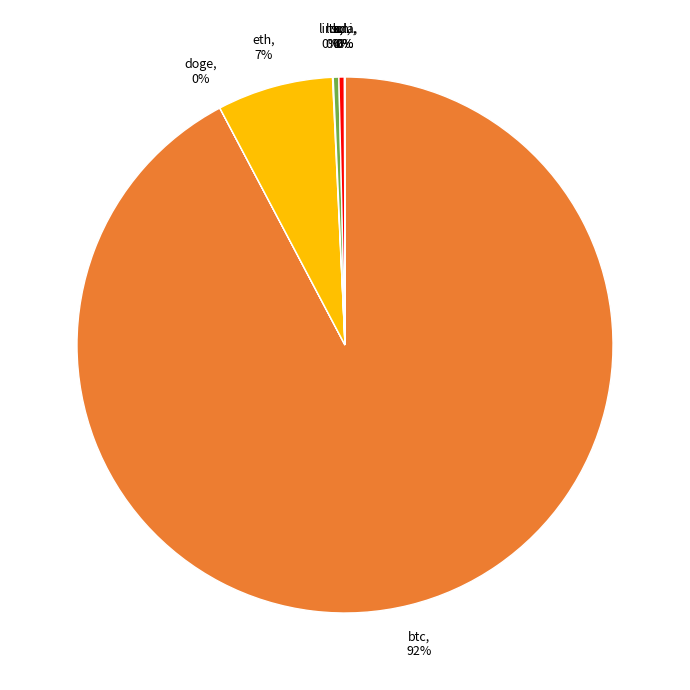

To the nearest percent, what is the average slice percentage?

12%